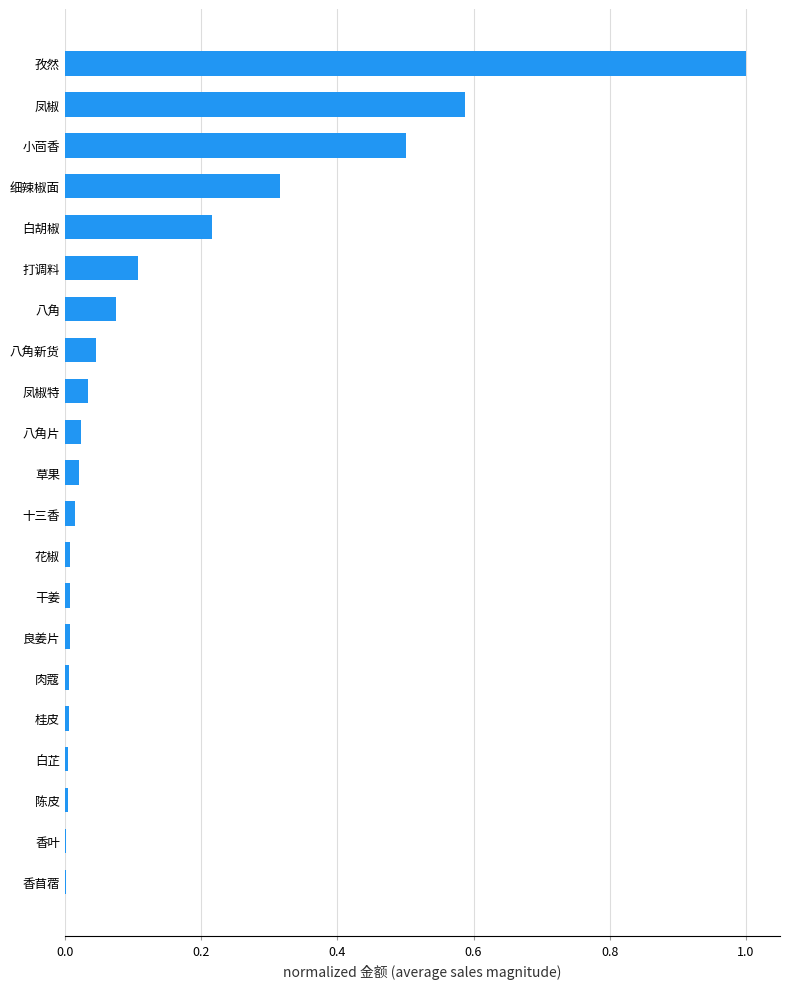

Is it true that the value at 白胡椒 is 0.3?

False